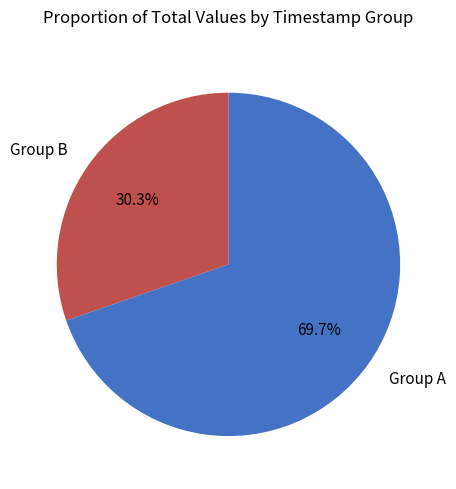

Count the number of slices in the pie.

2